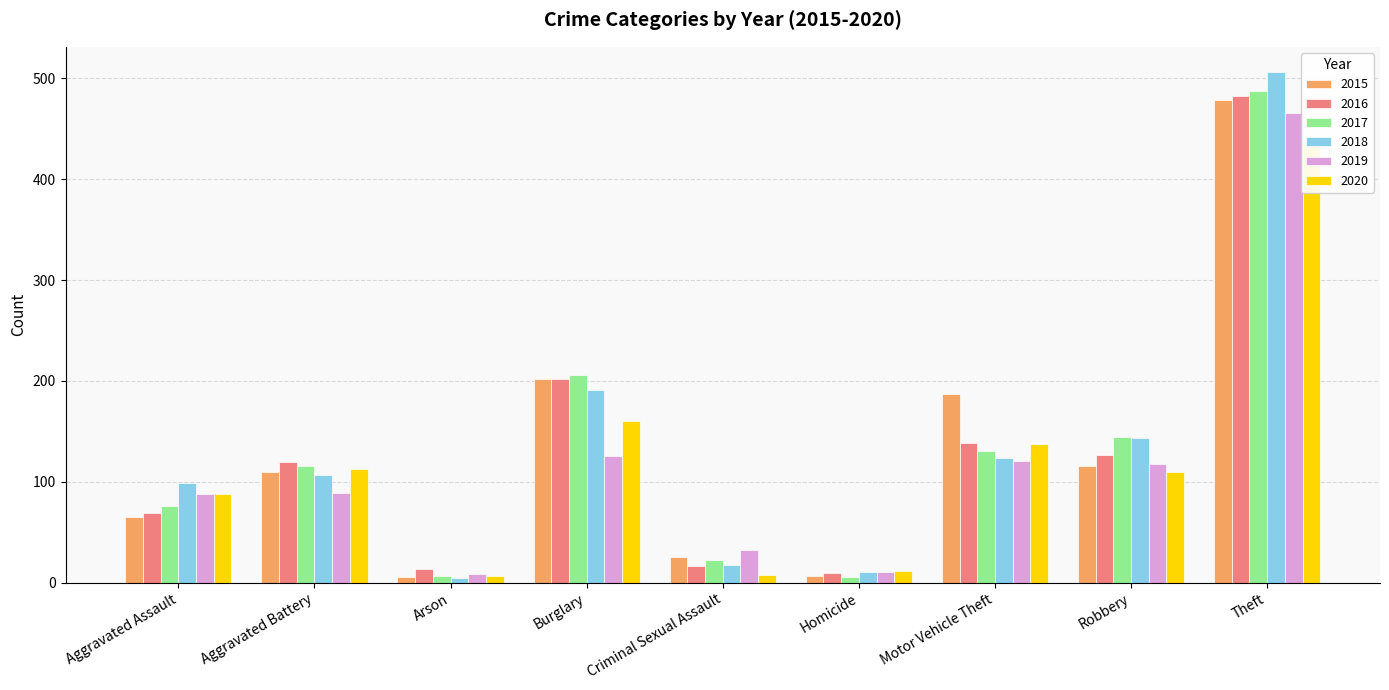

How many data points in 2017 are less than 116?

4